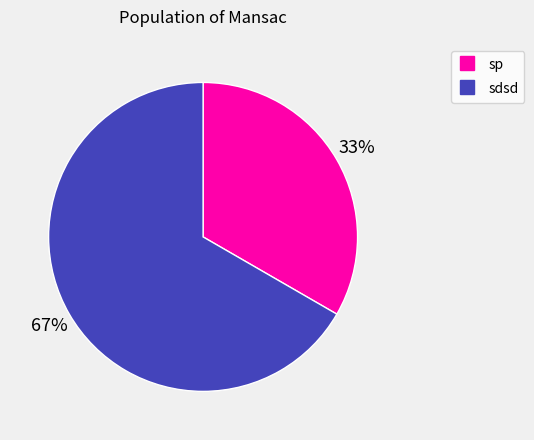

What is the majority slice?

sdsd